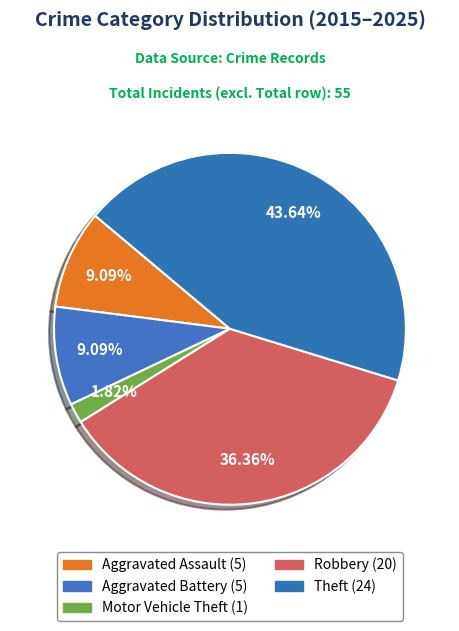

How many slices are in this pie chart?

5